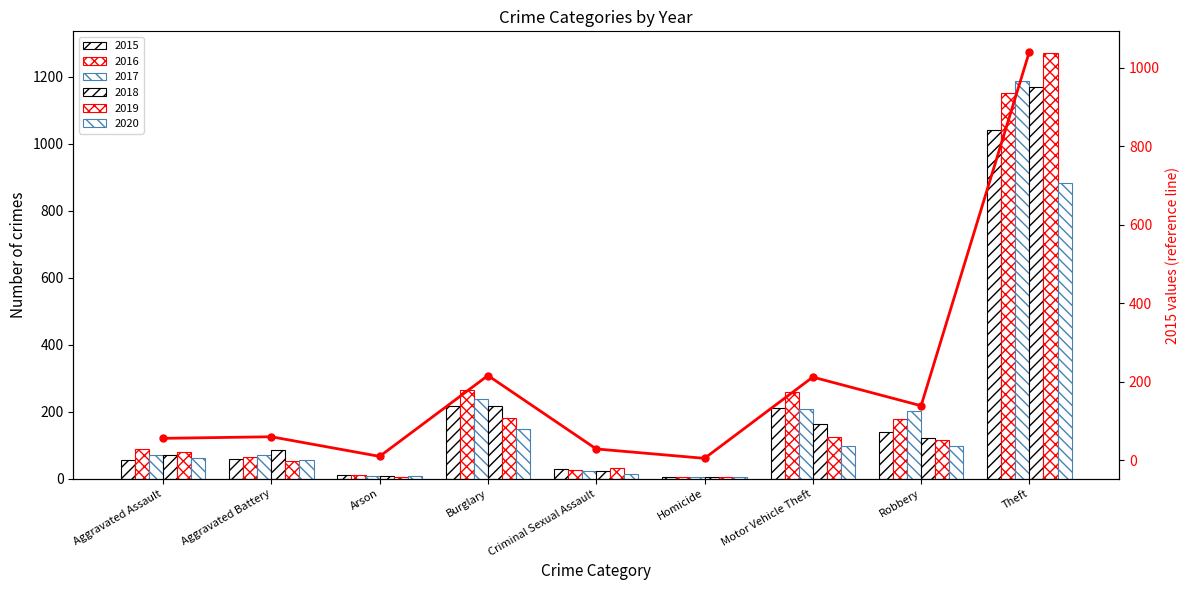

Rank the categories by value from lowest to highest.

Homicide, Arson, Criminal Sexual Assault, Aggravated Assault, Aggravated Battery, Robbery, Motor Vehicle Theft, Burglary, Theft